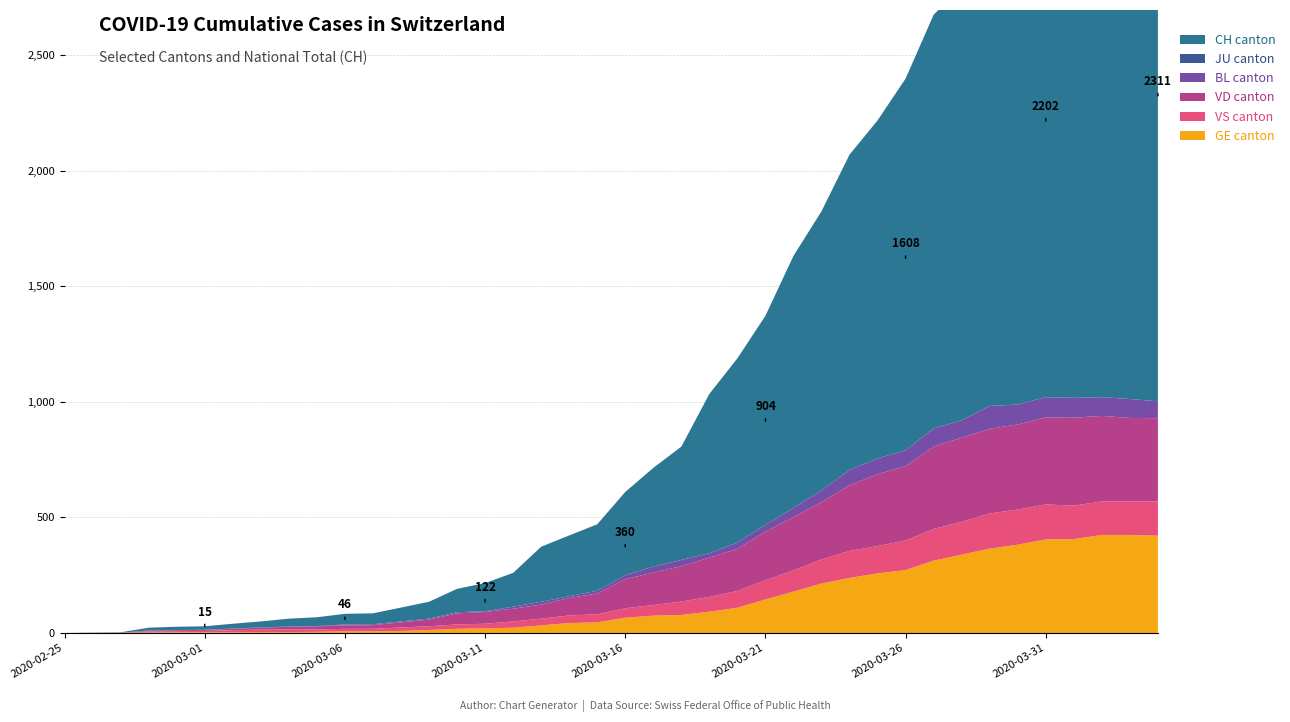

Reading right to left, transcribe all the data shown in this chart.

CH: 2311	2324	2343	2280	2202	2174	1990	1876	1789	1608	1462	1364	1207	1090	904	797	689	490	427	360	287	263	238	146	122	101	73	60	47	46	38	34	26	21	15	14	12	2	1	0
GE: 421	424	424	406	405	382	365	339	313	272	258	238	214	179	145	109	92	78	75	66	46	43	33	23	20	18	13	9	7	7	5	4	4	3	3	3	2	1	1	0
VS: 148	145	145	145	151	152	152	142	137	128	118	117	104	92	83	73	64	58	46	41	35	33	29	27	20	19	16	15	11	11	10	12	11	9	6	5	5	0	0	0
VD: 360	361	370	380	376	368	366	364	356	322	311	284	248	230	210	182	170	153	140	126	90	75	61	55	51	48	29	22	16	15	14	11	8	6	4	4	4	0	0	0
BL: 73	82	81	86	88	86	99	75	79	68	68	66	51	40	30	27	19	27	26	17	12	8	12	9	3	5	4	4	4	4	1	1	1	1	1	1	0	0	0	0
JU: 0	0	0	0	0	0	0	0	0	0	0	0	0	0	0	0	0	0	0	0	0	0	0	0	0	0	0	0	0	0	0	0	0	0	0	0	0	0	0	0